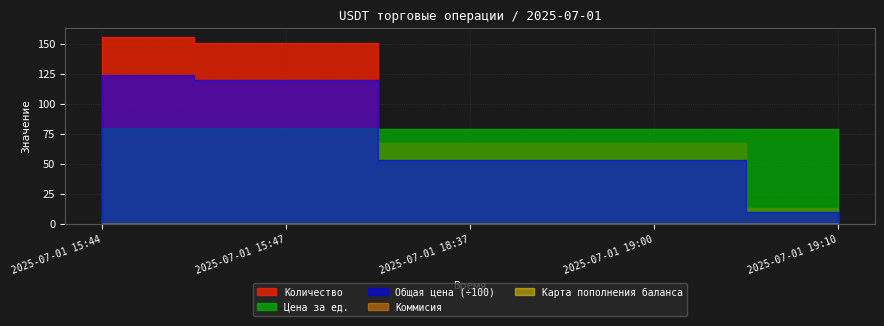

What is the average value of the Количество series?

90.7